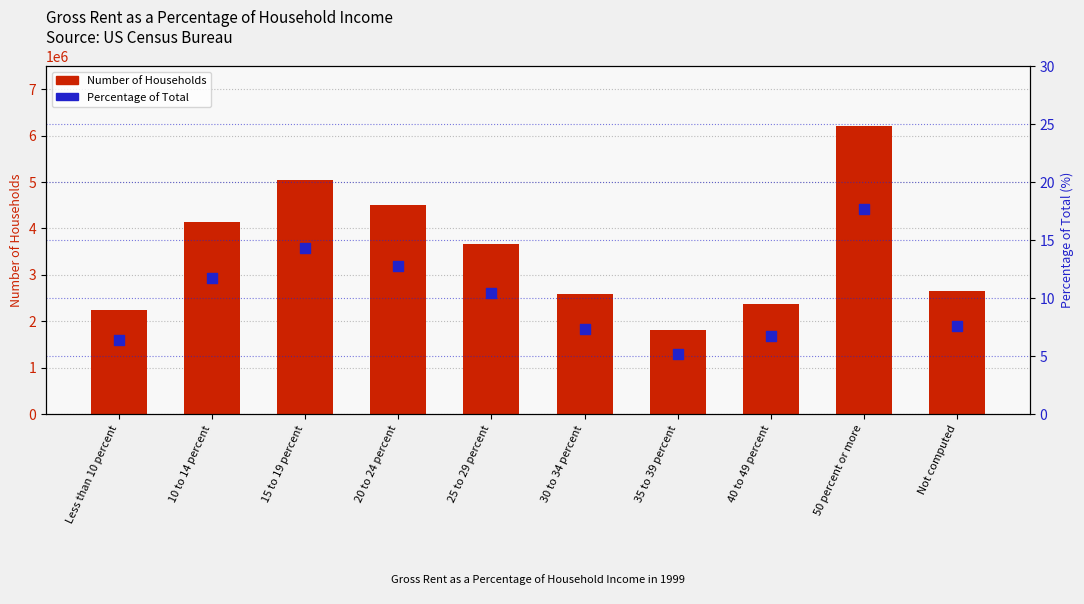

What is the total value across all series at Less than 10 percent?

2239352.4